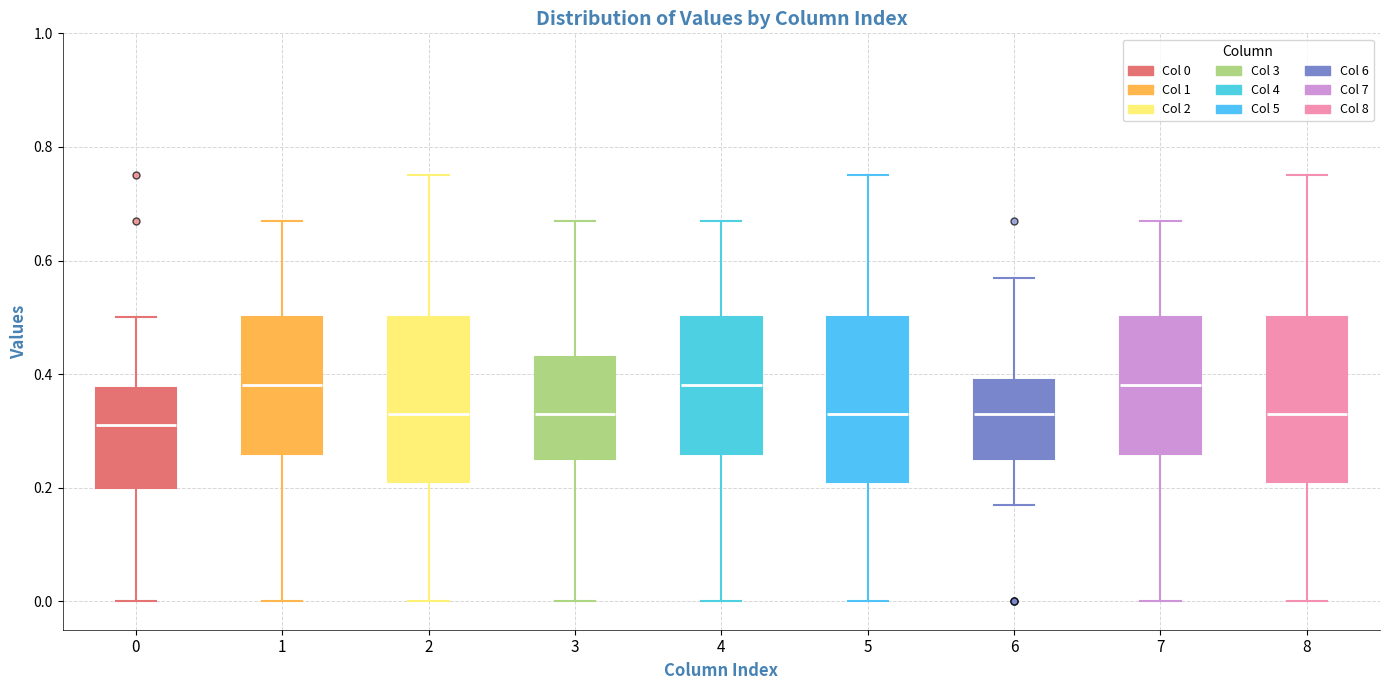

Which box's median line is the lowest?

0